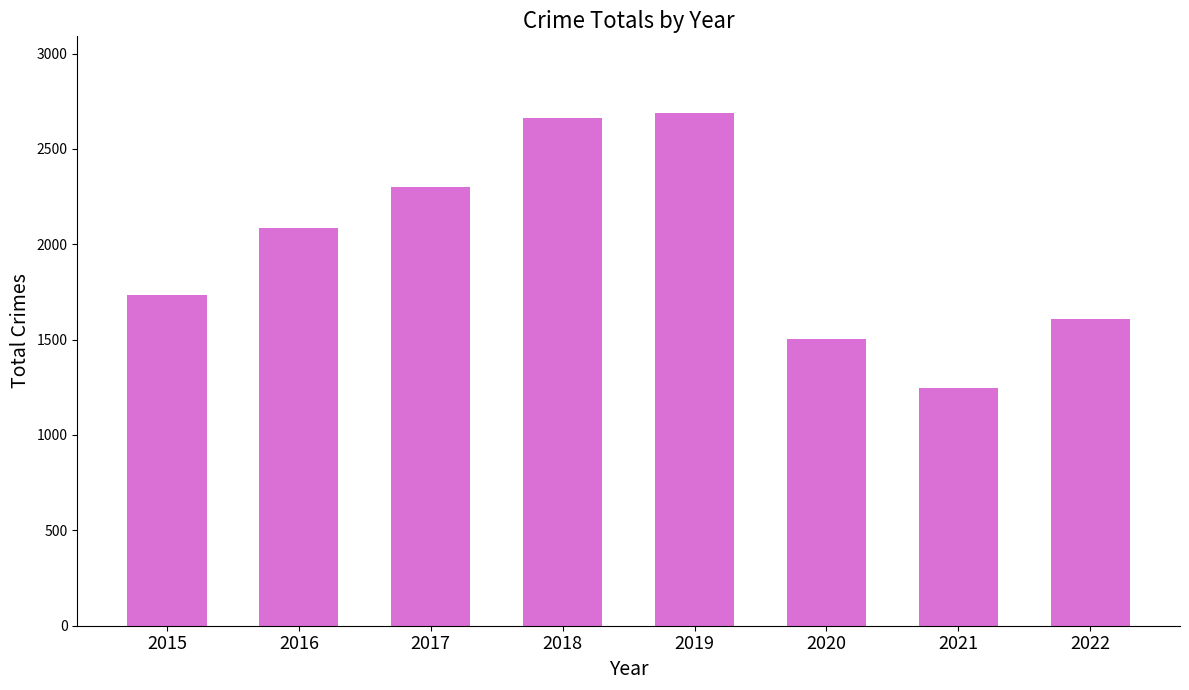

Reading right to left, transcribe all the data shown in this chart.

2022=1606	2021=1248	2020=1505	2019=2687	2018=2663	2017=2302	2016=2083	2015=1733